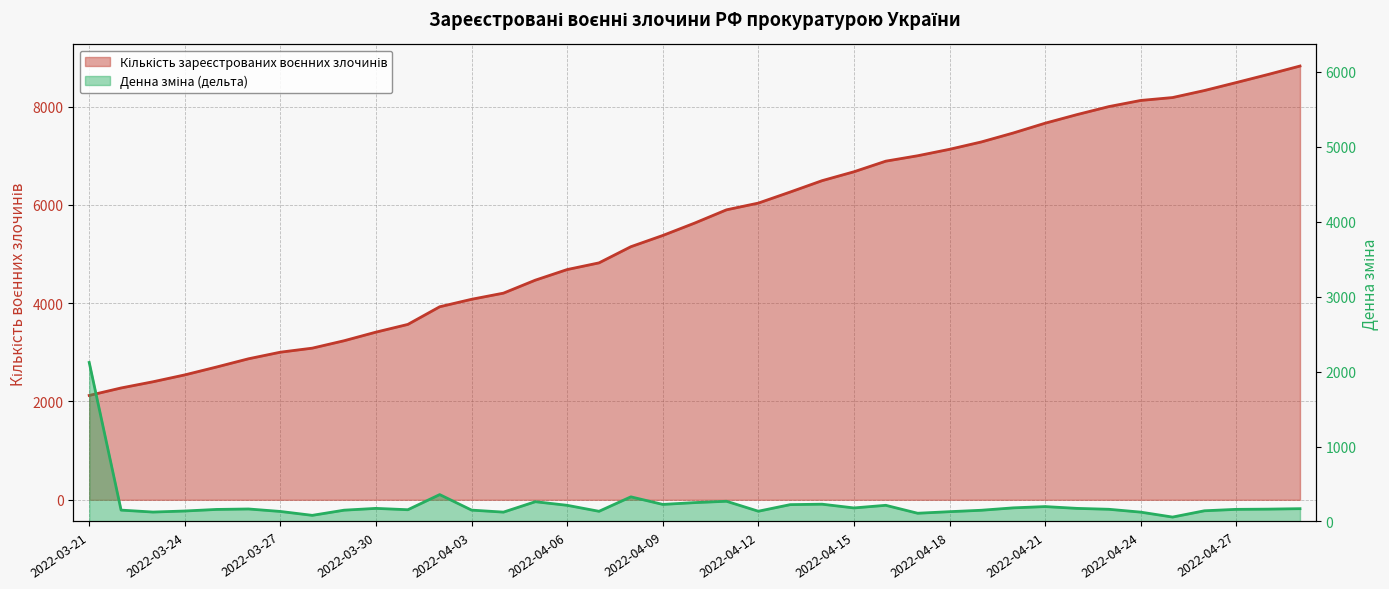

True or false: Кількість зареєстрованих воєнних злочинів has more than 0 interior local peaks.

False